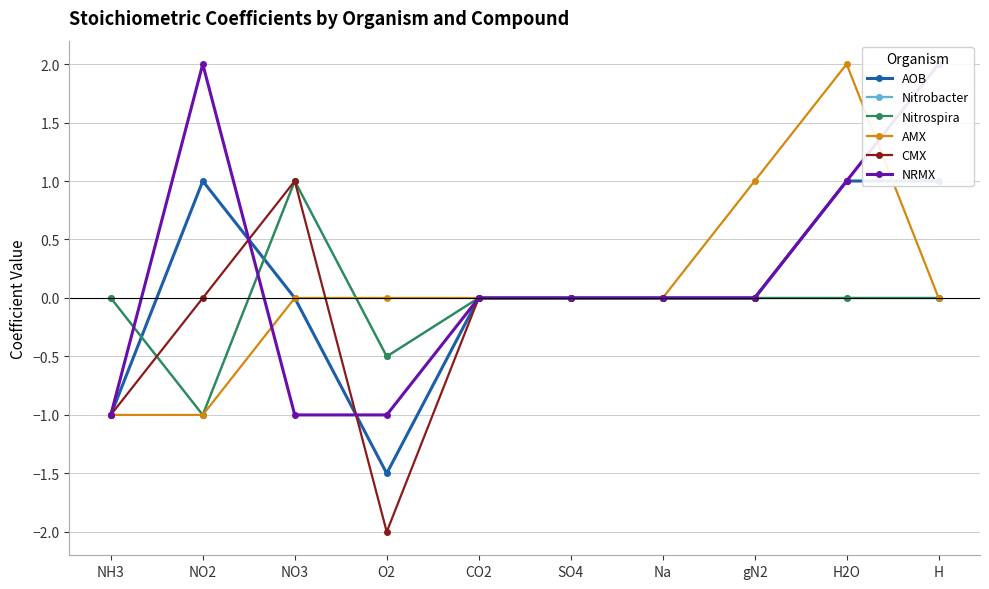

The Nitrospira series shows -1.0 at Na. True or false?

False